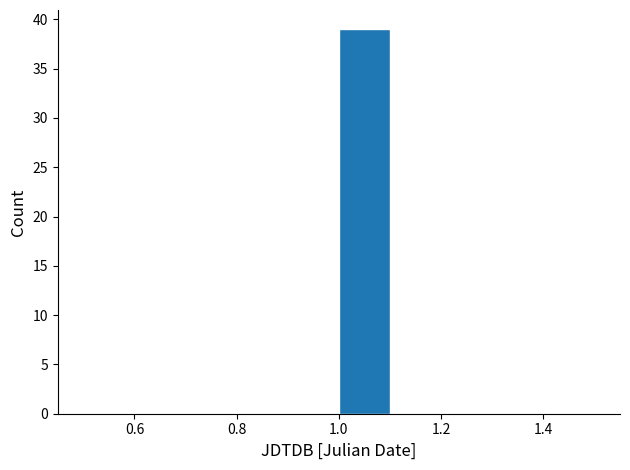

Reading left to right, transcribe this chart: for each bar, give the range it covers on the x-axis and its height. The values are not printed on the chart, so give them approximately, as read against the axis.

0.5 to 0.6: 0
0.6 to 0.7: 0
0.7 to 0.8: 0
0.8 to 0.9: 0
0.9 to 1.0: 0
1.0 to 1.1: 39
1.1 to 1.2: 0
1.2 to 1.3: 0
1.3 to 1.4: 0
1.4 to 1.5: 0